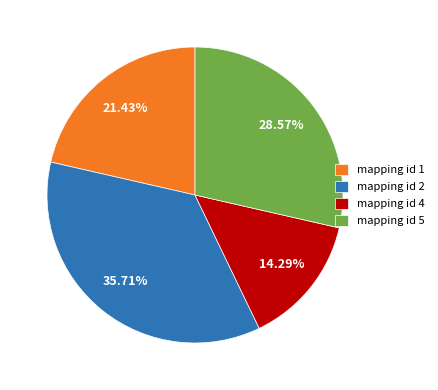

Which category has the biggest portion of the pie?

mapping id 2